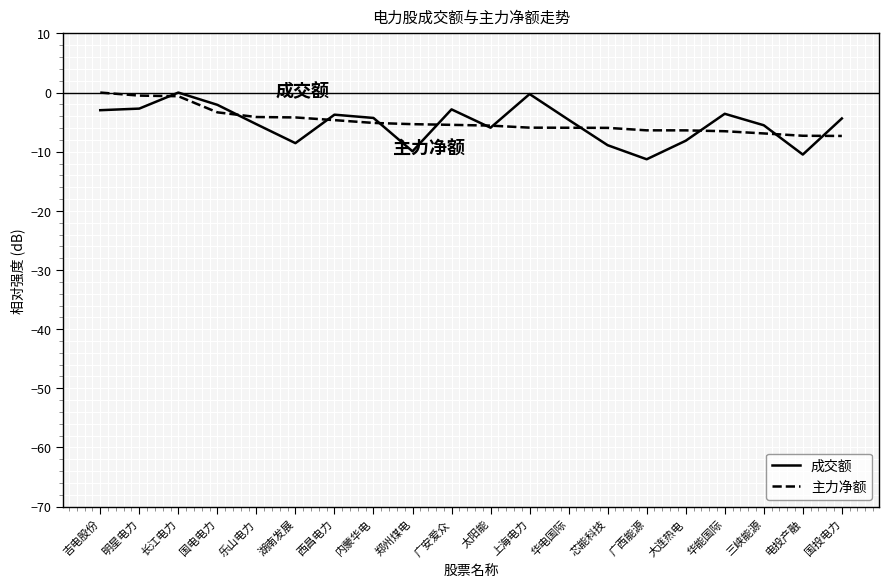

What is the difference between the highest and lowest values at 广西能源?

4.9